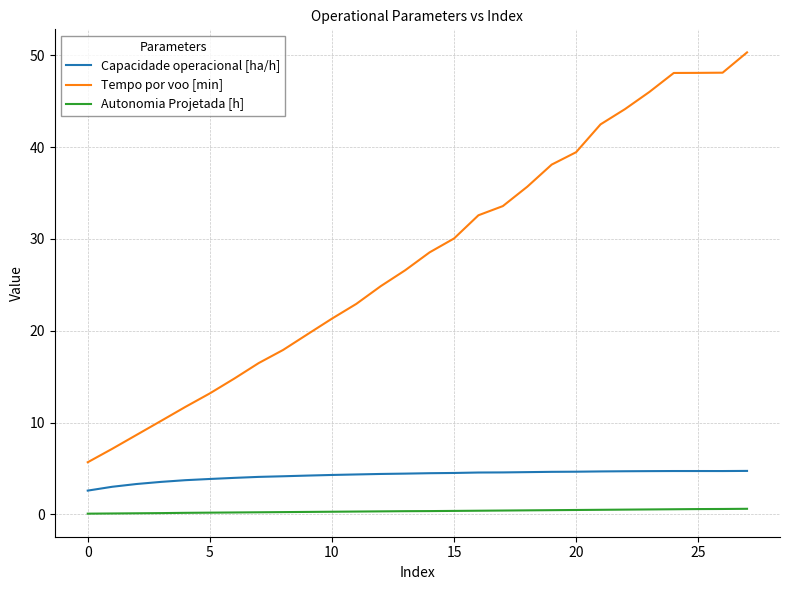

Which series has the widest spread of values?

Tempo por voo [min]